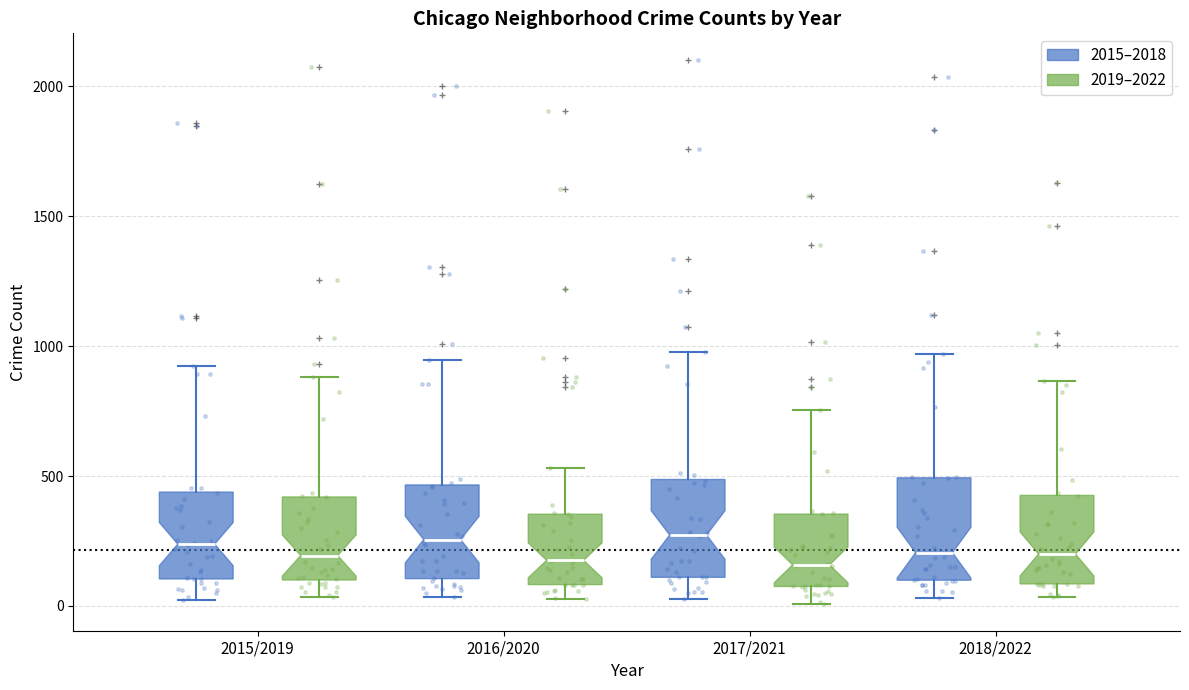

Reading left to right, transcribe this box plot: for each box, give where its median line is, the range the box spans, and where its two whiskers end, as read against the y-axis. The values are not printed on the chart, so give them approximately, as read against the axis.

2015/2019 (2015–2018): median 250, box 100 to 450, whiskers 0 to 900
2015/2019 (2019–2022): median 200, box 100 to 400, whiskers 50 to 900
2016/2020 (2015–2018): median 250, box 100 to 450, whiskers 50 to 950
2016/2020 (2019–2022): median 200, box 100 to 350, whiskers 50 to 550
2017/2021 (2015–2018): median 250, box 100 to 500, whiskers 50 to 1000
2017/2021 (2019–2022): median 150, box 50 to 350, whiskers 0 to 750
2018/2022 (2015–2018): median 200, box 100 to 500, whiskers 50 to 950
2018/2022 (2019–2022): median 200, box 100 to 450, whiskers 50 to 850